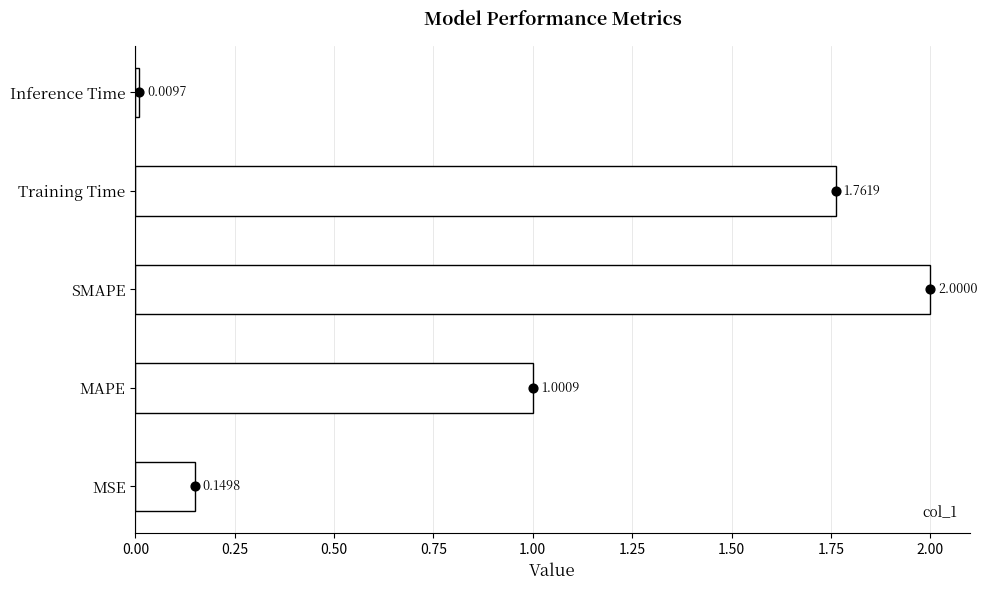

Between SMAPE and Training Time, which is larger?

SMAPE